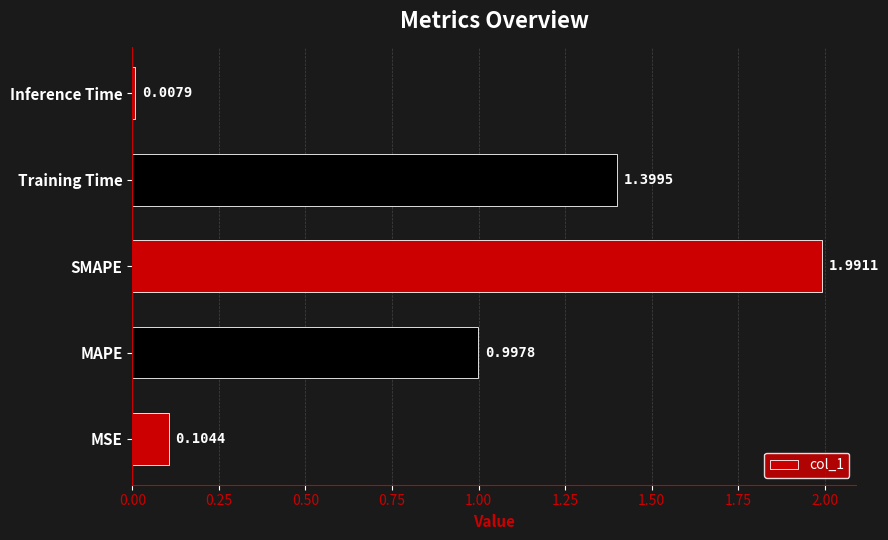

Rank the categories by value from highest to lowest.

SMAPE, Training Time, MAPE, MSE, Inference Time